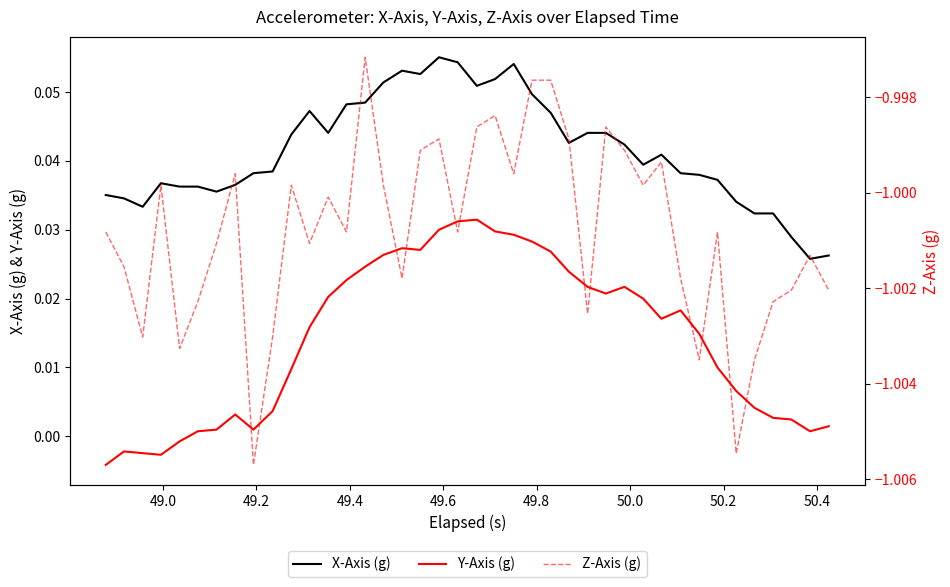

At how many categories does at least one series exceed 0?

40